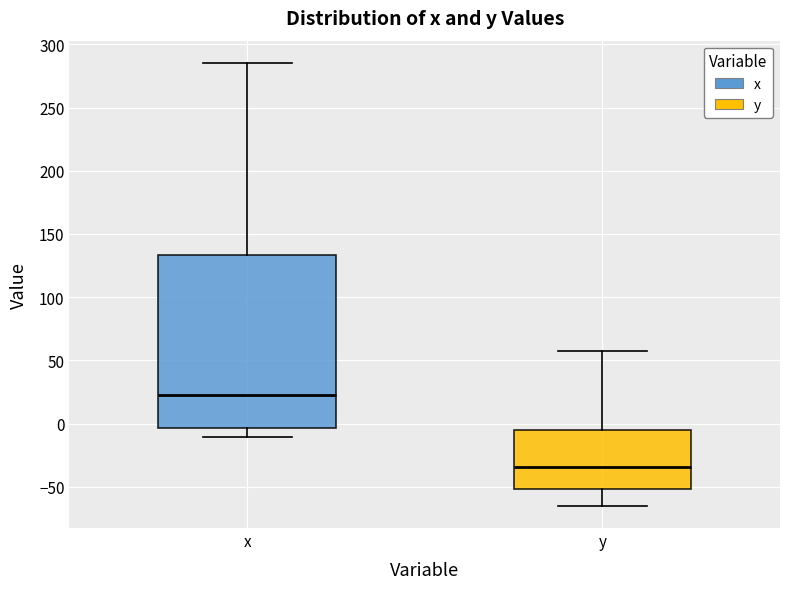

Reading left to right, read every box against the y-axis: the position of its median line, the range the box covers, and the ends of its whiskers. The values are not printed on the chart, so give them approximately, as read against the axis.

x: median 20, box -5 to 135, whiskers -10 to 285
y: median -35, box -50 to -5, whiskers -65 to 60